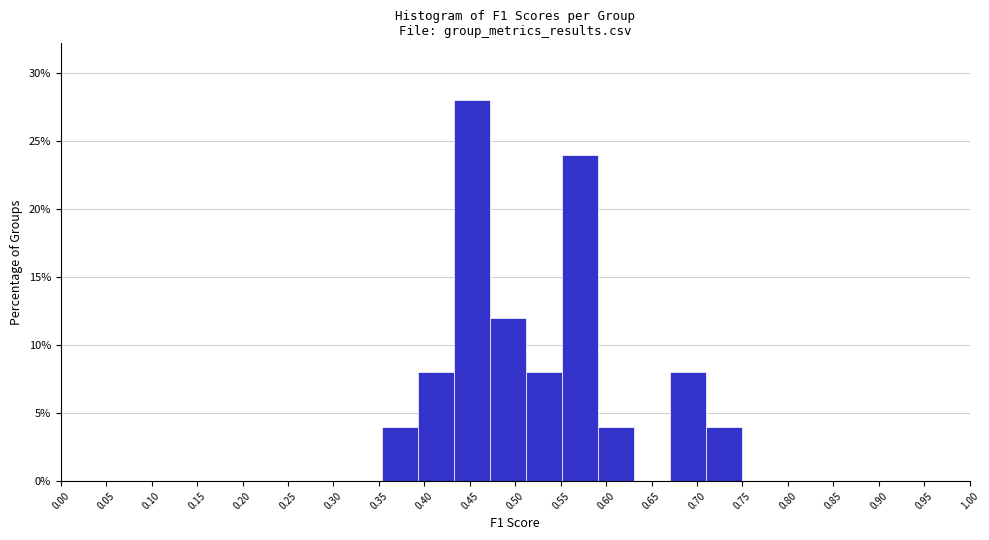

Over which range of the x-axis is the bar tallest?

0.435 to 0.475